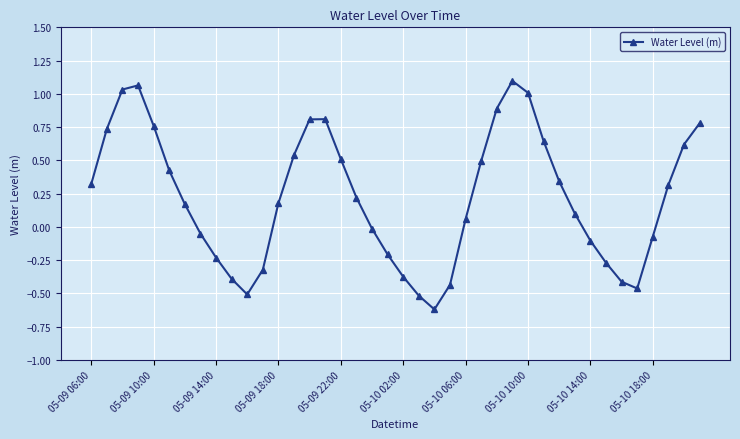

How many points are higher than both their immediate neighbors (excluding endpoints)?

3